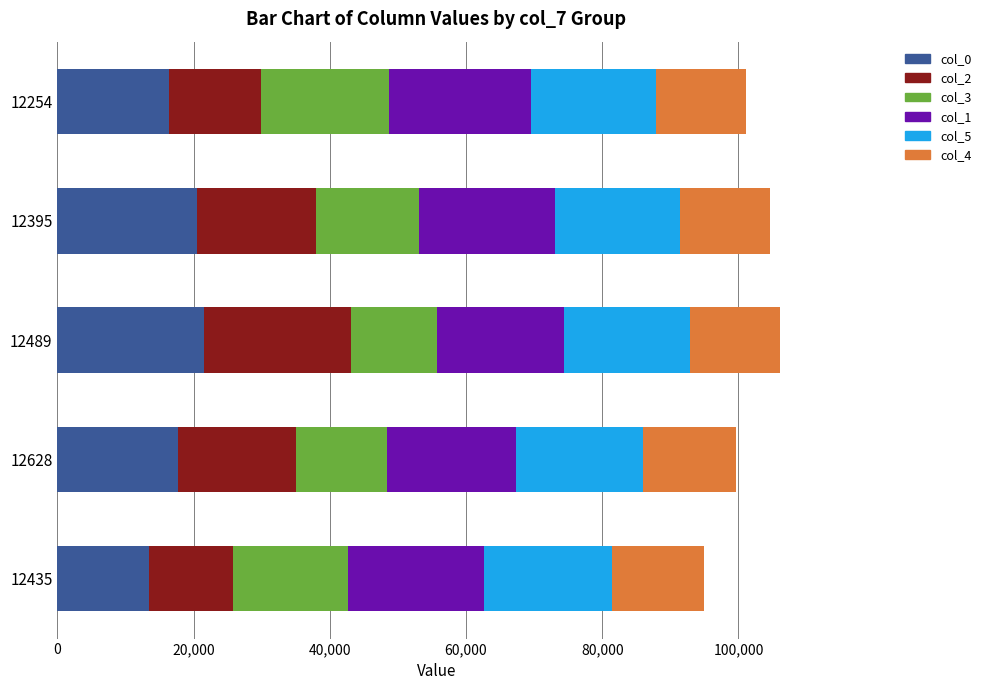

What is the highest value of the col_0 series?

21550